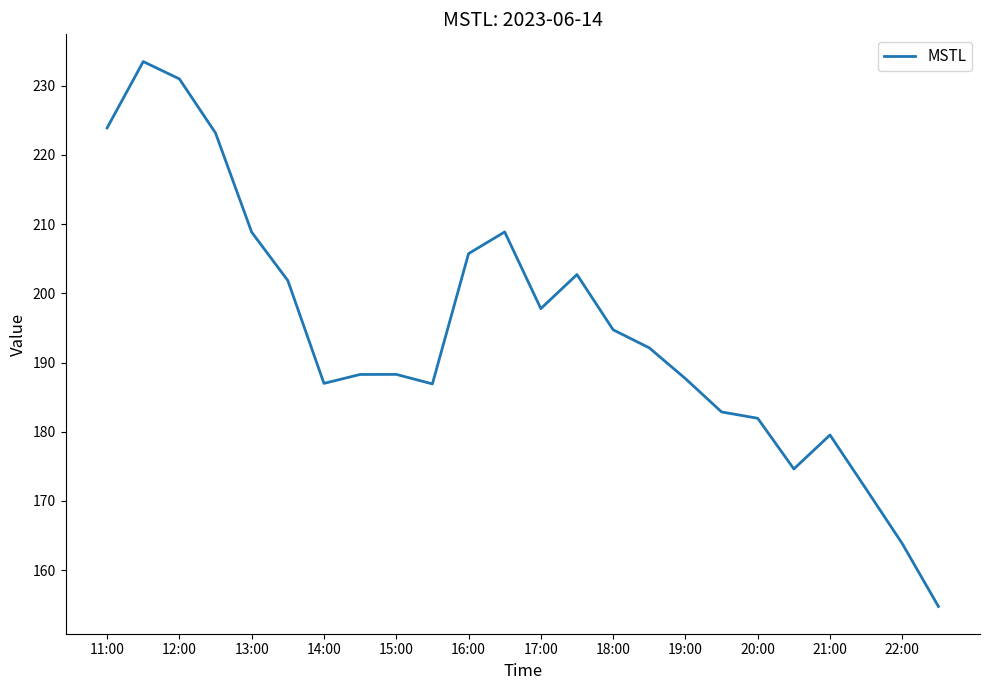

What is the maximum value shown in the chart?

233.5